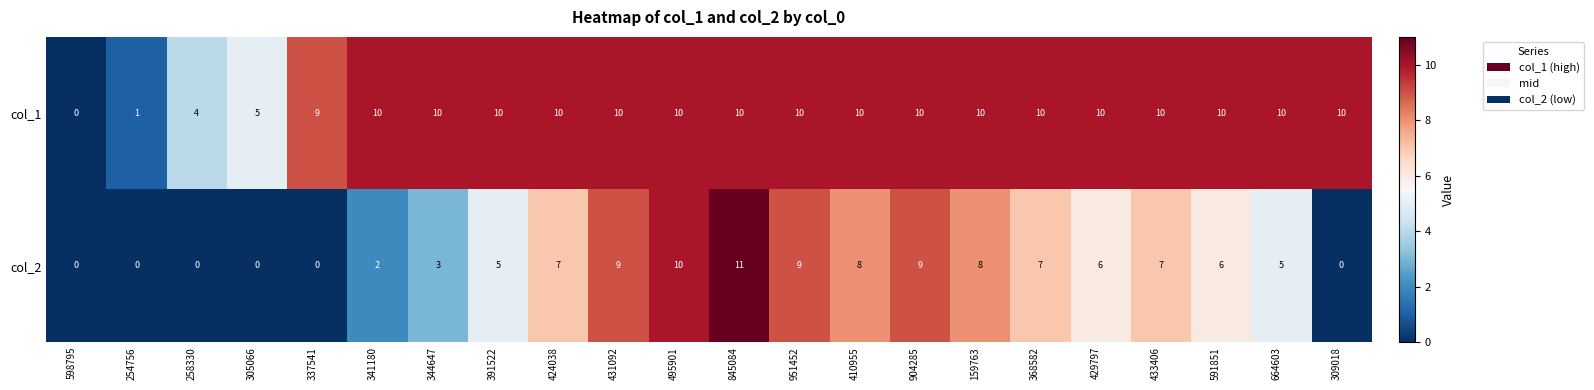

At 904285, list the series in order from largest to smallest.

col_1, col_2